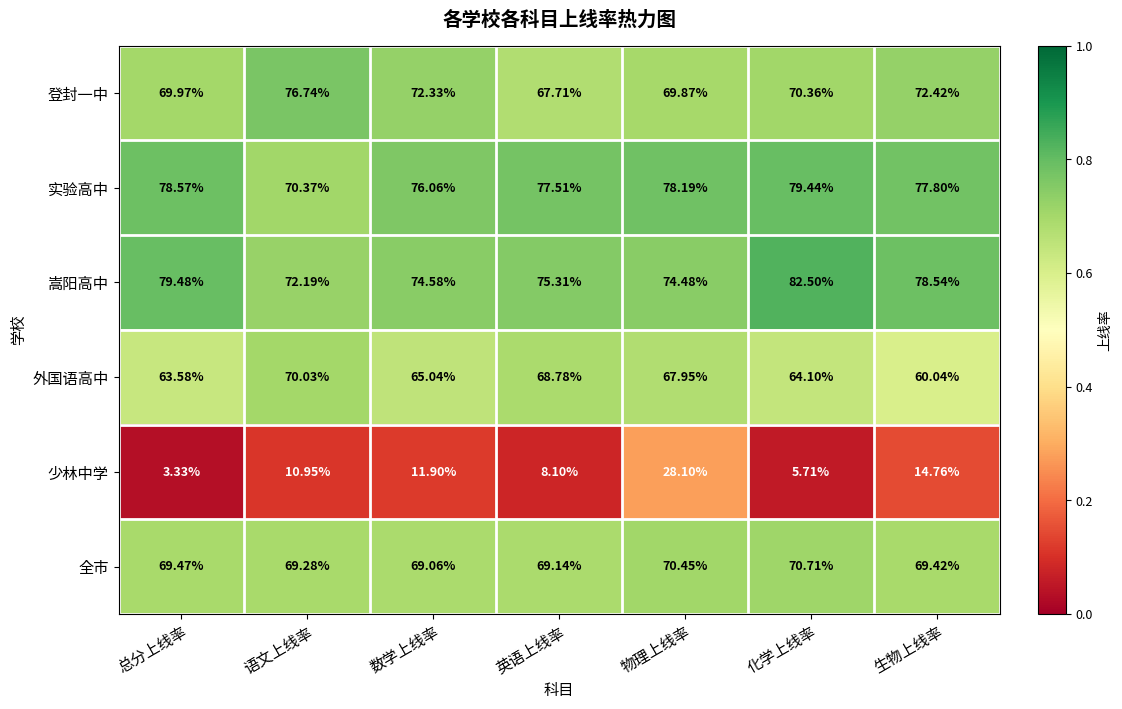

Which label corresponds to the largest value in the chart?

化学上线率